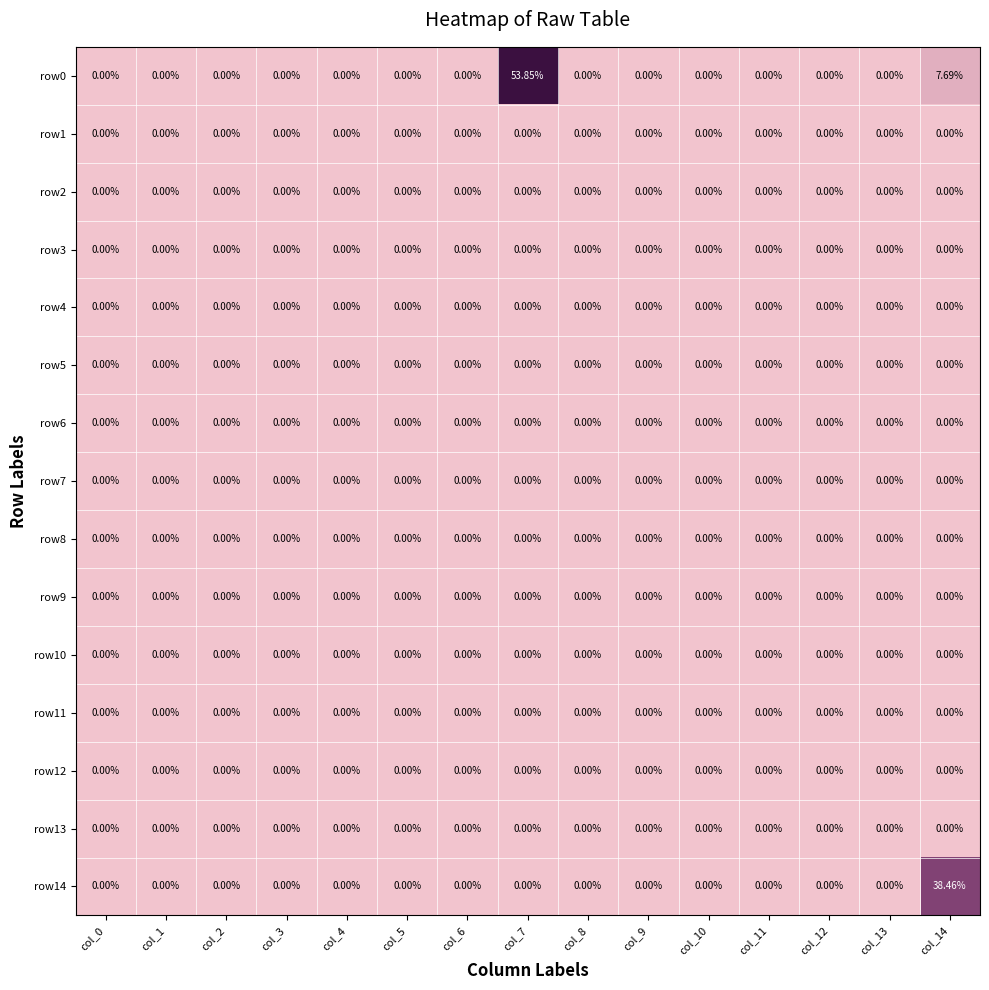

At how many categories does at least one series exceed 3?

2